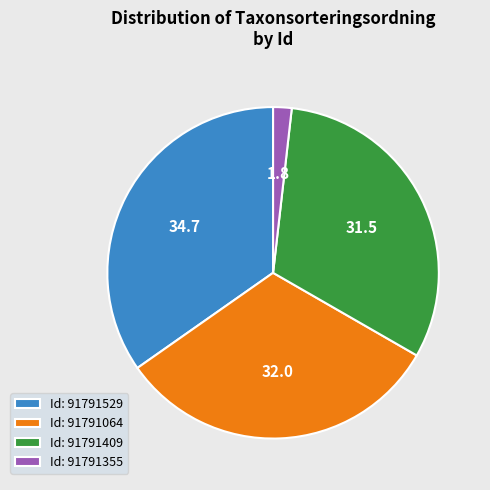

How many slices are in this pie chart?

4